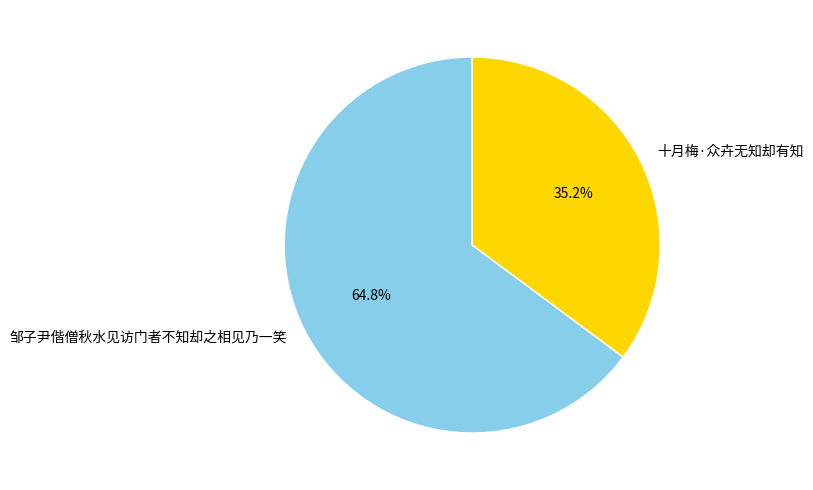

Which slice is the largest?

邹子尹偕僧秋水见访门者不知却之相见乃一笑